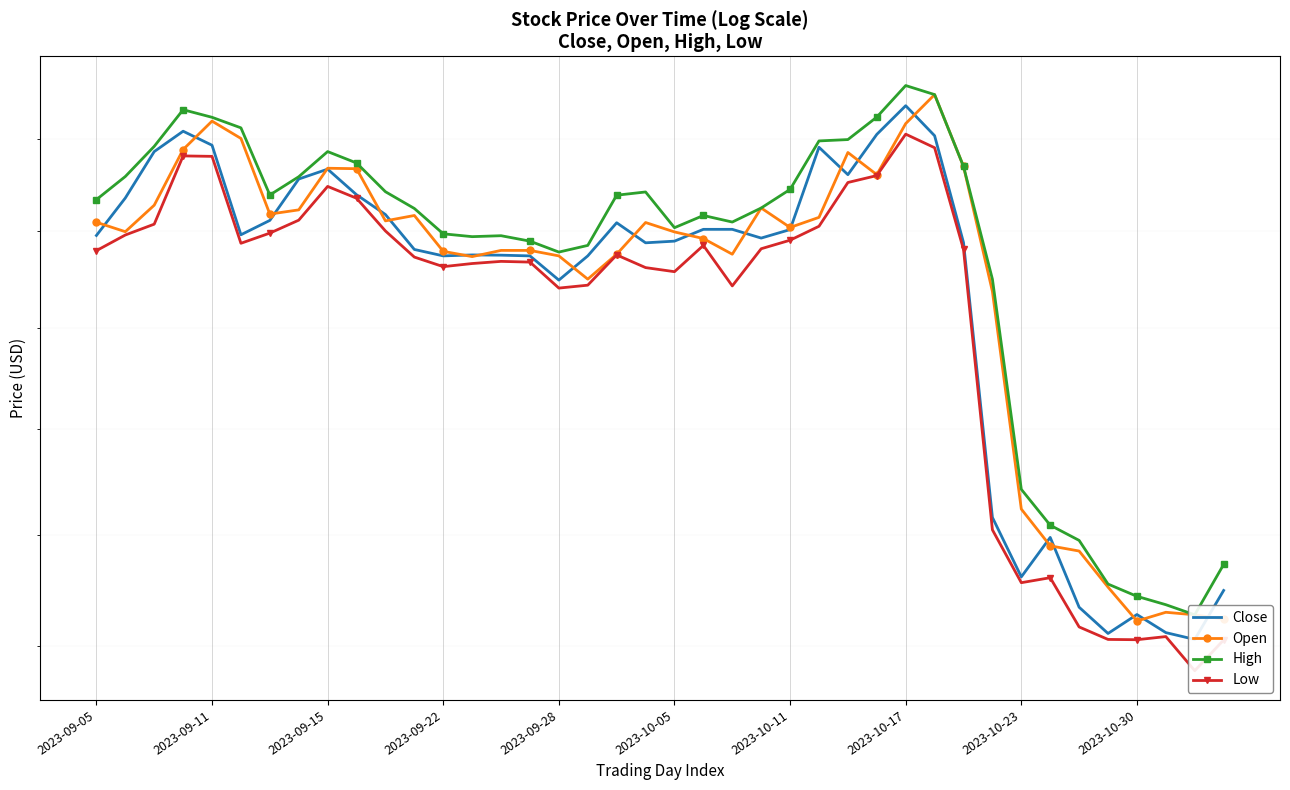

Is it true that Low equals 383.4 at 34?

True